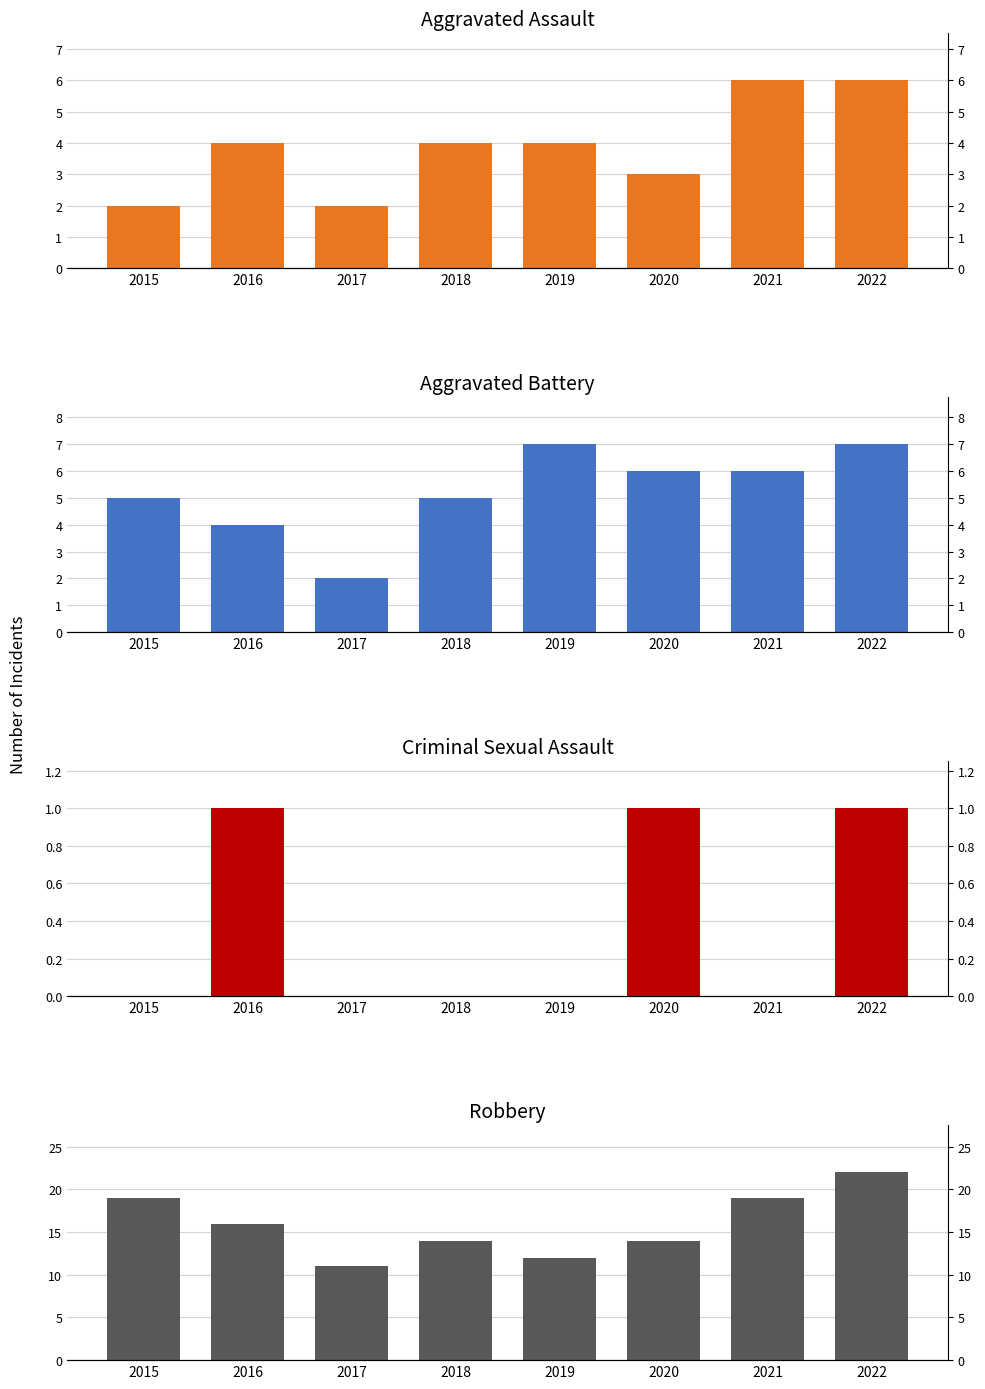

What is the average value of the Robbery series?

16